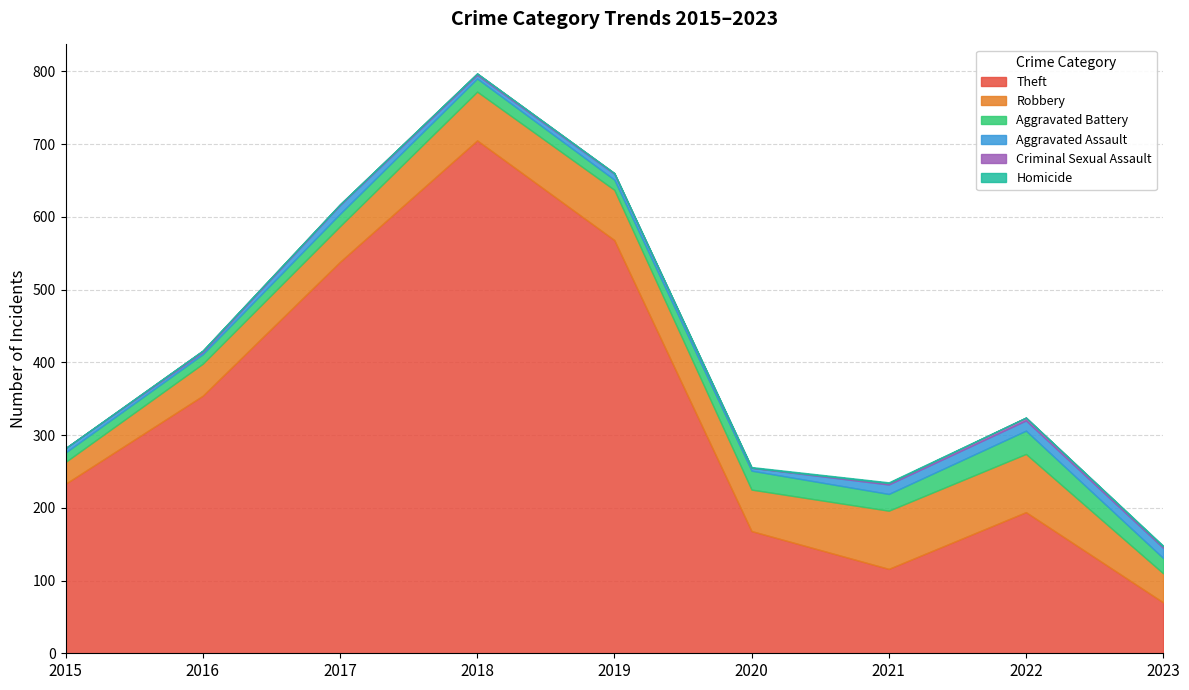

How many data points in Robbery are less than 57?

4